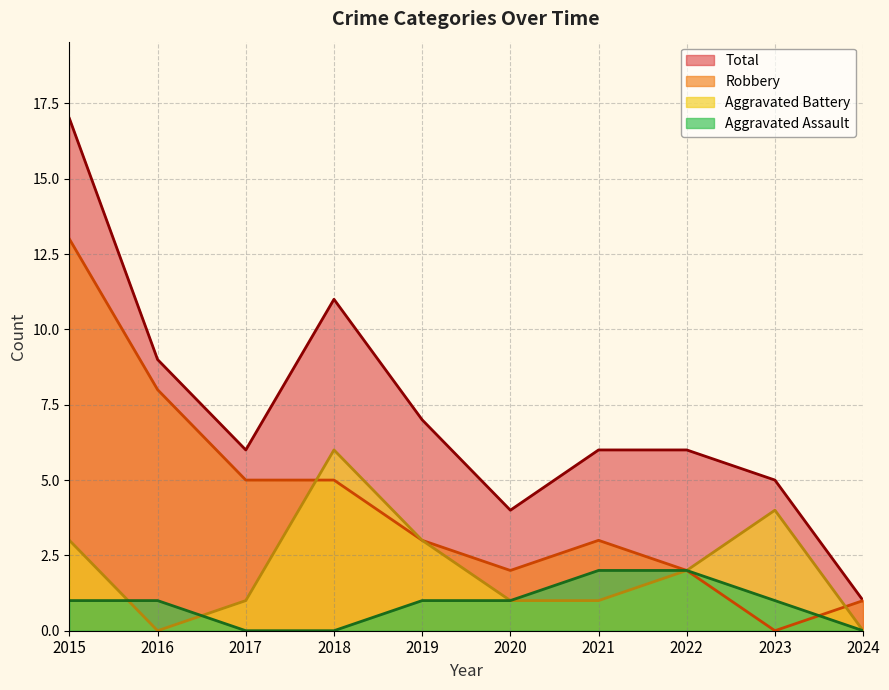

Where does the Total series first go above 6?

2015